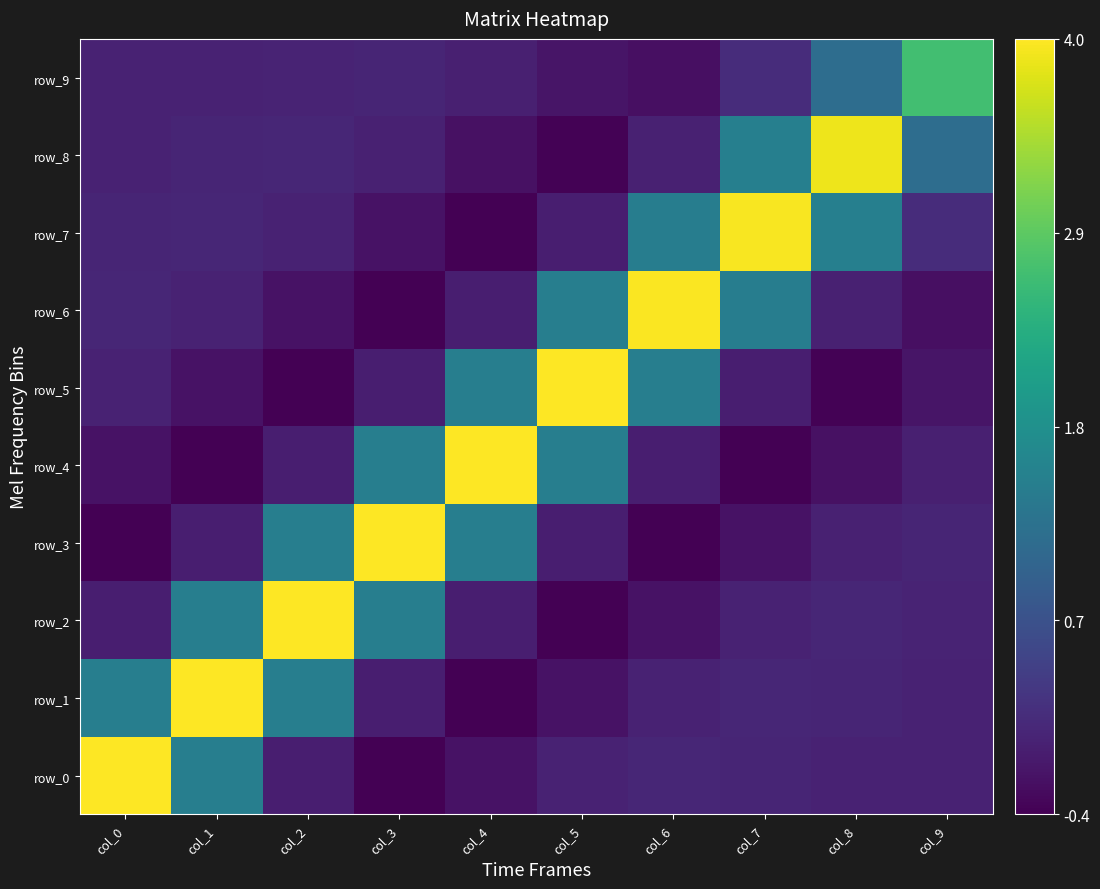

Reading left to right, list all the values displayed in this chart.

row_0: 4.0	1.5	-0.1	-0.4	-0.2	-0.0	0.1	0.0	0.0	-0.0
row_1: 1.5	4.0	1.5	-0.1	-0.4	-0.2	-0.0	0.1	0.0	0.0
row_2: -0.1	1.5	4.0	1.5	-0.1	-0.4	-0.2	-0.0	0.1	0.0
row_3: -0.4	-0.1	1.5	4.0	1.5	-0.0	-0.4	-0.2	-0.0	0.0
row_4: -0.2	-0.4	-0.1	1.5	4.0	1.5	-0.0	-0.4	-0.2	-0.0
row_5: -0.0	-0.2	-0.4	-0.0	1.5	4.0	1.5	-0.1	-0.4	-0.2
row_6: 0.1	-0.0	-0.2	-0.4	-0.0	1.5	4.0	1.5	-0.0	-0.2
row_7: 0.0	0.1	-0.0	-0.2	-0.4	-0.1	1.5	4.0	1.5	0.1
row_8: 0.0	0.0	0.1	-0.0	-0.2	-0.4	-0.0	1.5	3.9	1.2
row_9: -0.0	0.0	0.0	0.0	-0.0	-0.2	-0.2	0.1	1.2	2.7